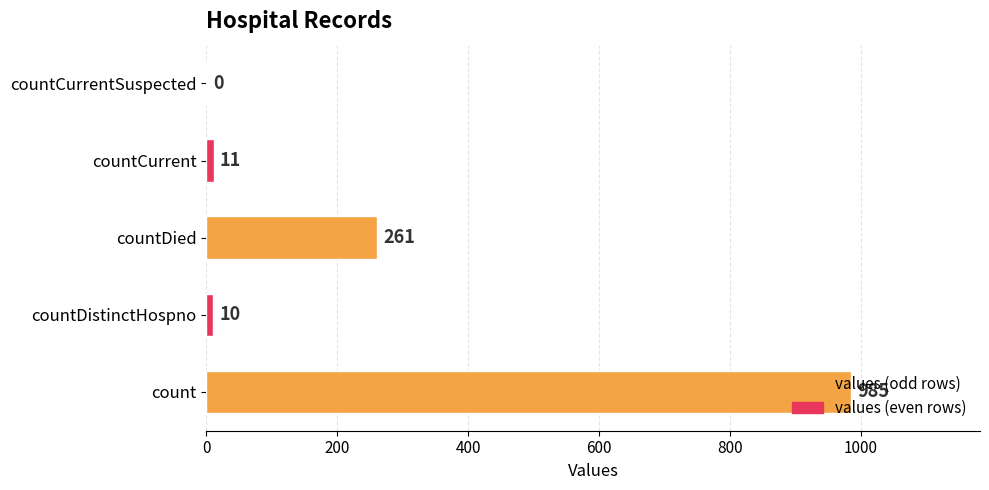

What is the sum of the values at countDistinctHospno and count?

995